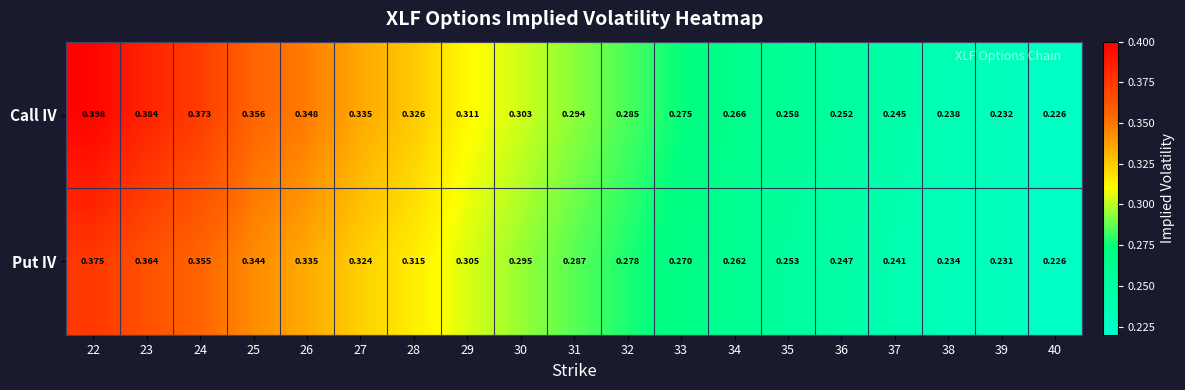

Which series changed the most between 25 and 35?

Call IV